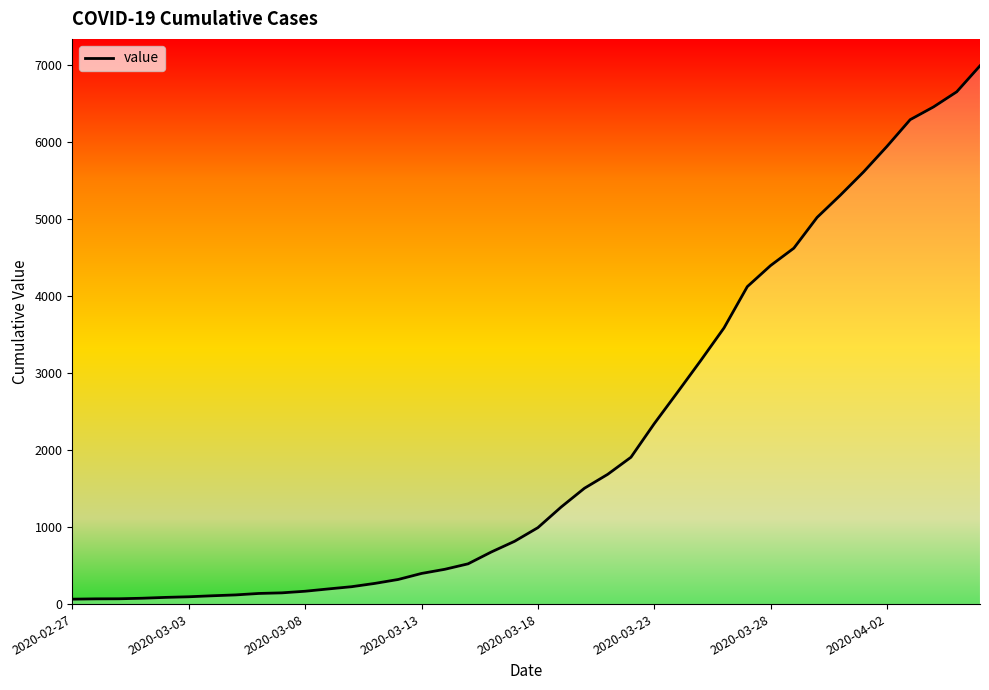

How many series are shown in this chart?

1